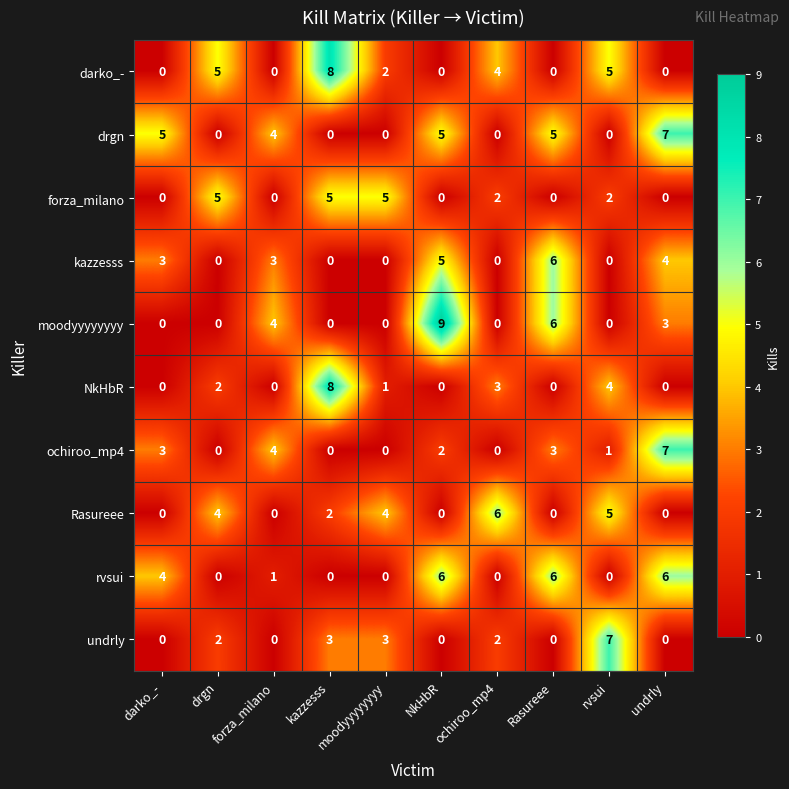

At which category does the chart reach its peak across all series?

NkHbR